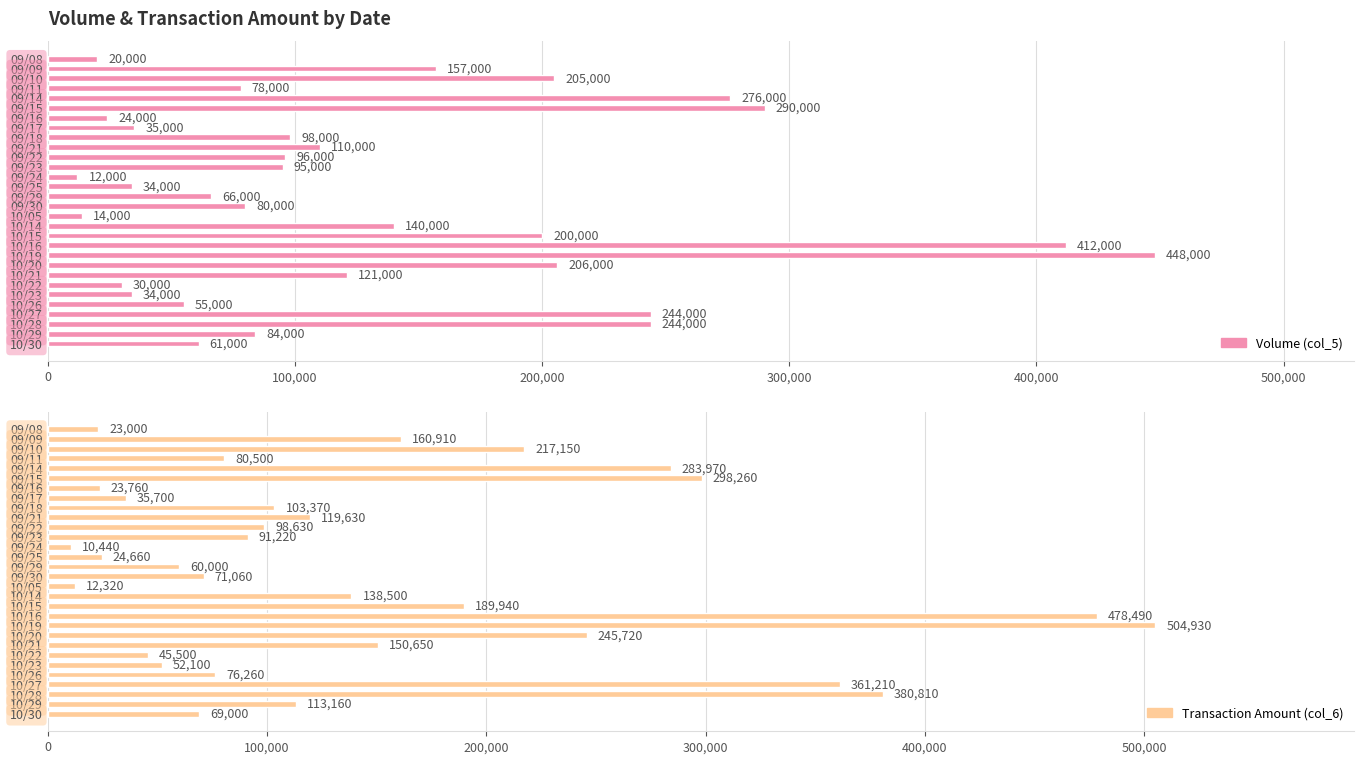

What is the label of the 7th bar from the right?

10/22